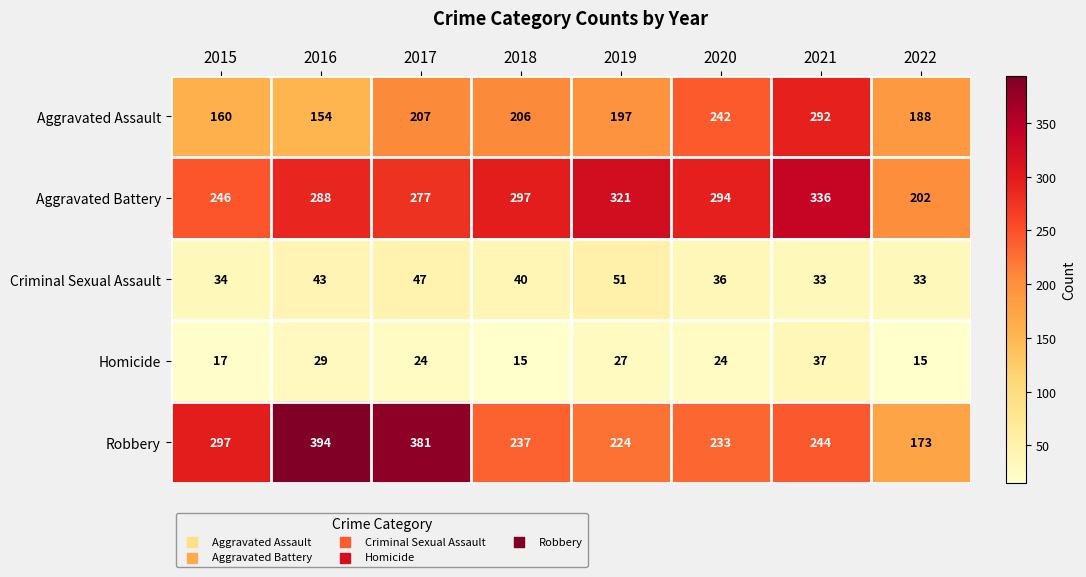

At which category is the sum across all series the highest?

2021